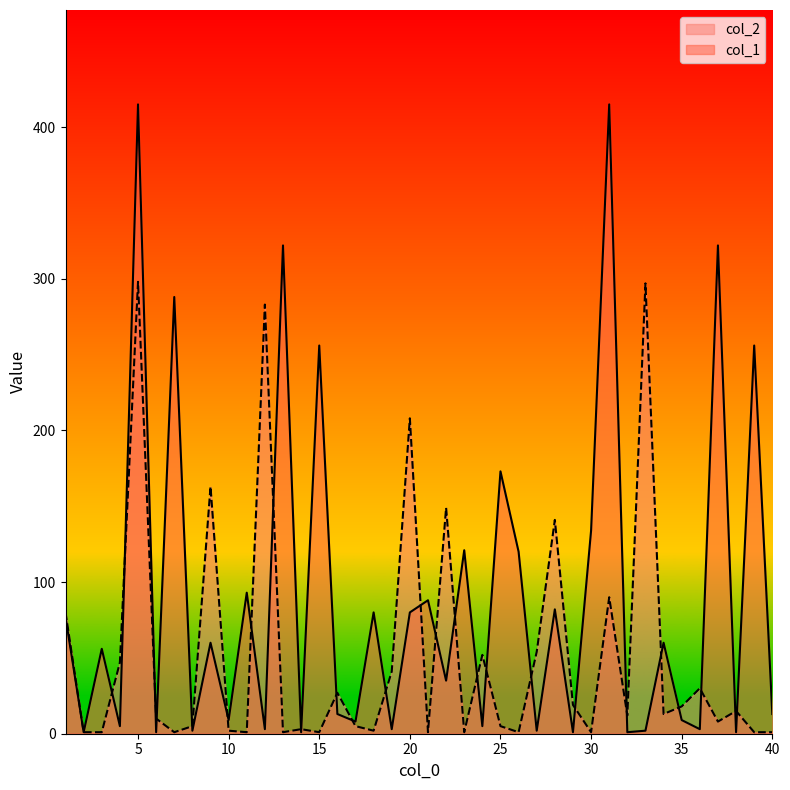

List the series in order of their peak value, highest first.

col_1, col_2